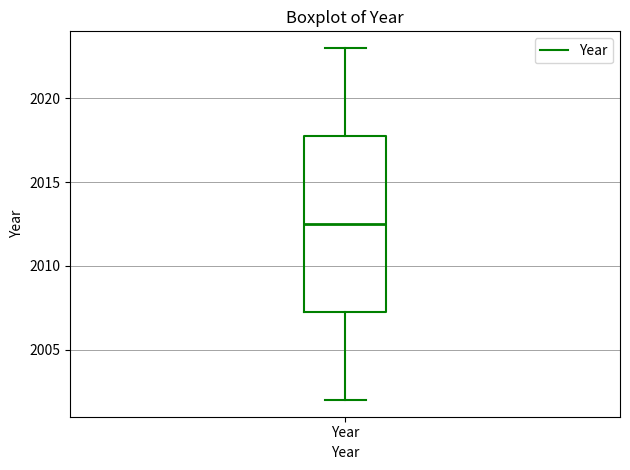

Where is the lower edge of the box for Year on the y-axis? The values are not printed on the chart, so give them approximately, as read against the axis.

2007.5